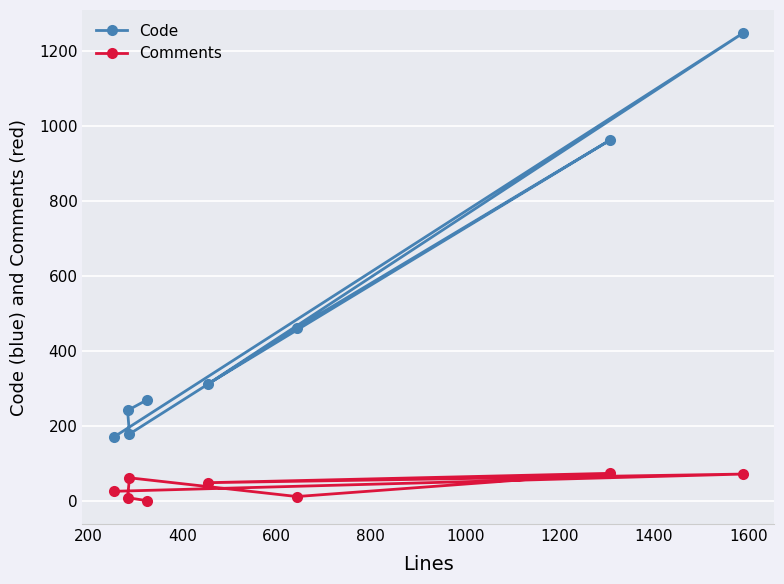

Reading left to right, transcribe all the data shown in this chart.

Code: 170	1248	312	963	462	178	241	269
Comments: 25	71	48	73	11	61	8	0